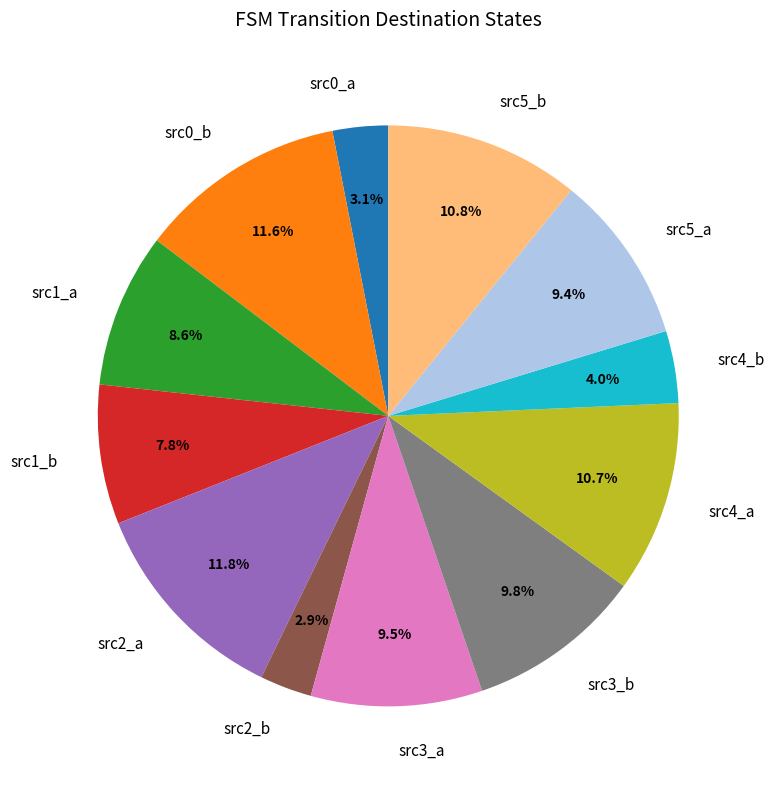

Between src4_b and src1_b, which is larger?

src1_b